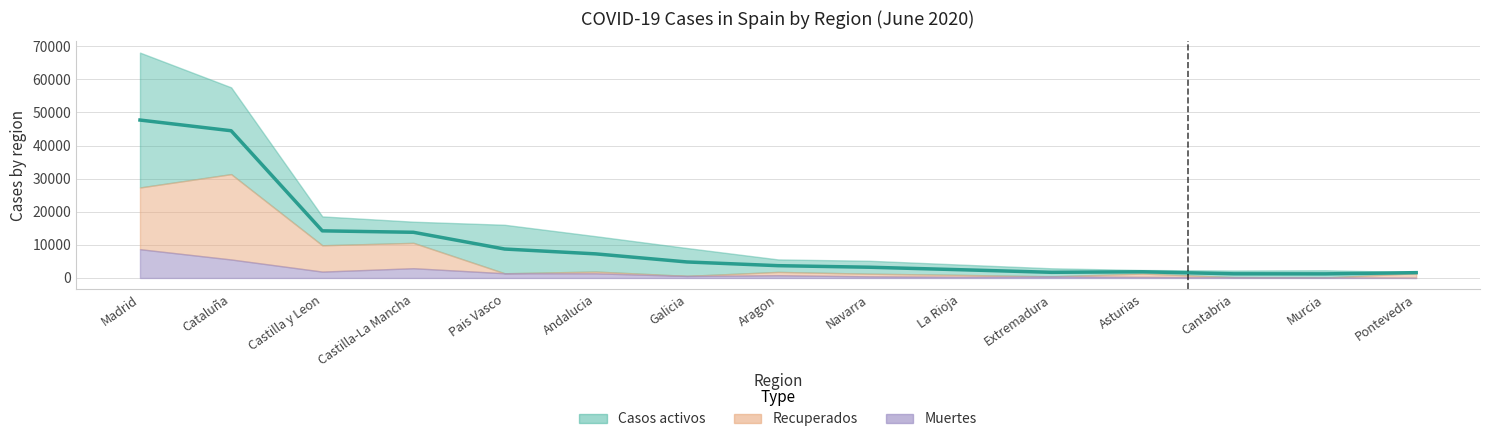

True or false: Casos activos has more than 0 interior local peaks.

True